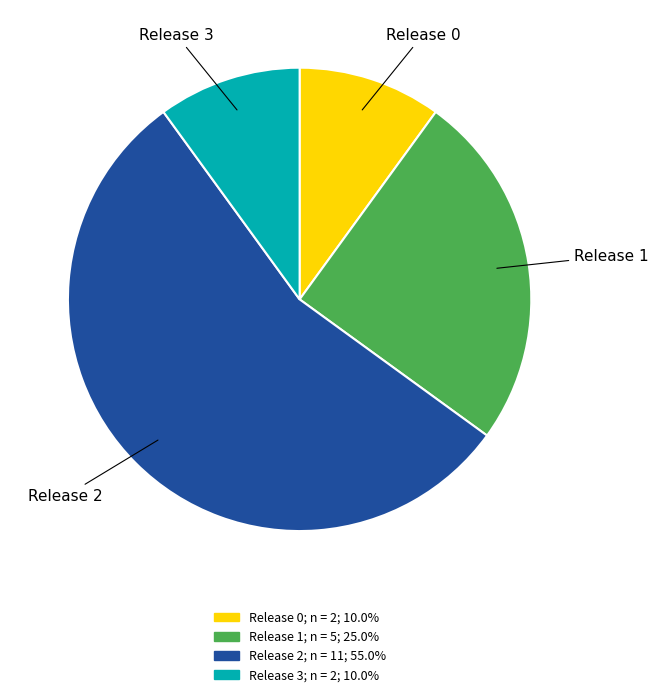

What is the ratio of the value at Release 0 to the value at Release 1?

0.4